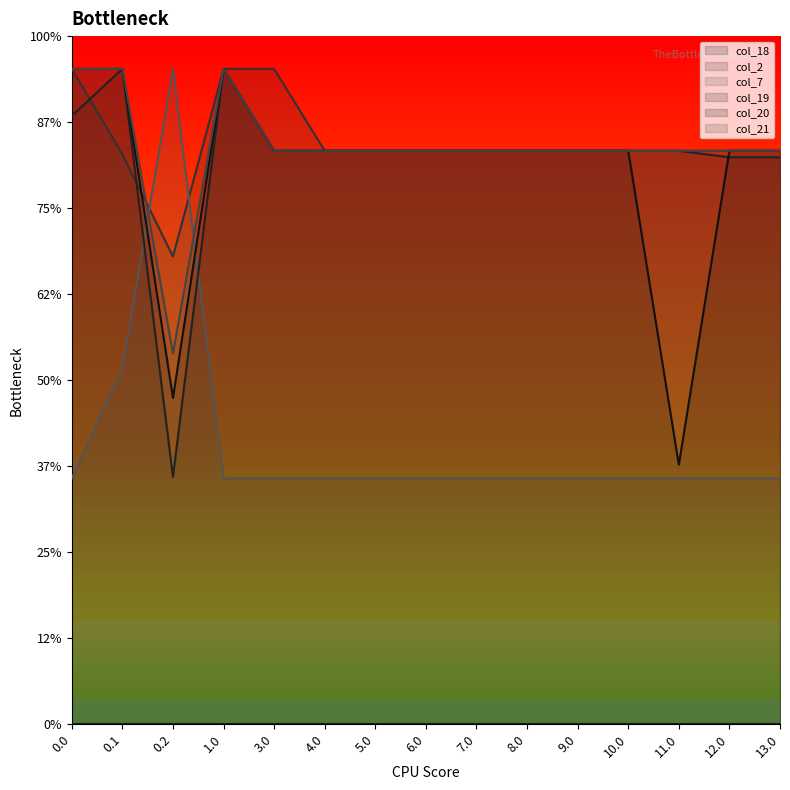

What is the label of the 10th point from the left?

8.0